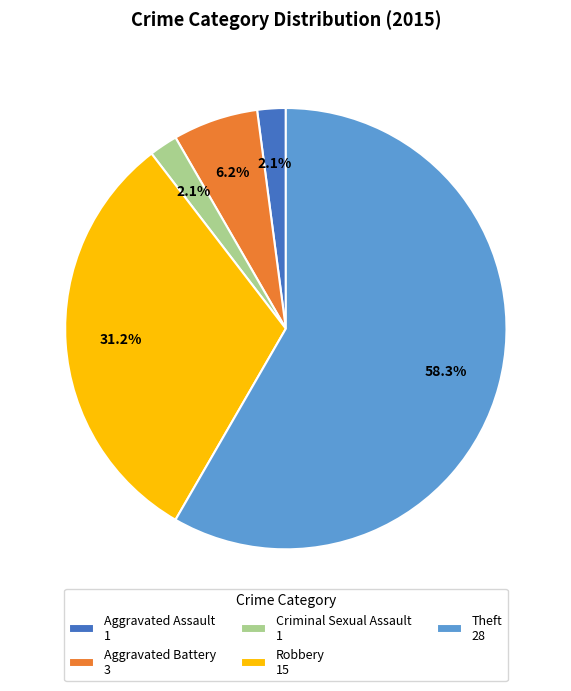

To the nearest percent, what is the difference between the Aggravated Battery and Criminal Sexual Assault slice percentages?

4%